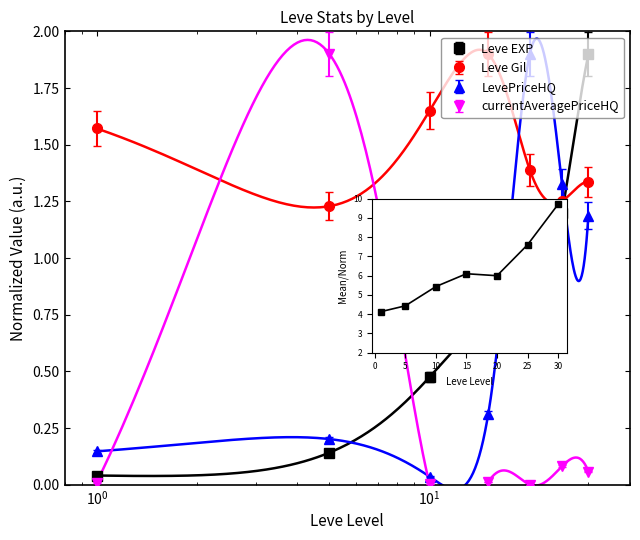

Is this an area chart (filled region under the line)?

No